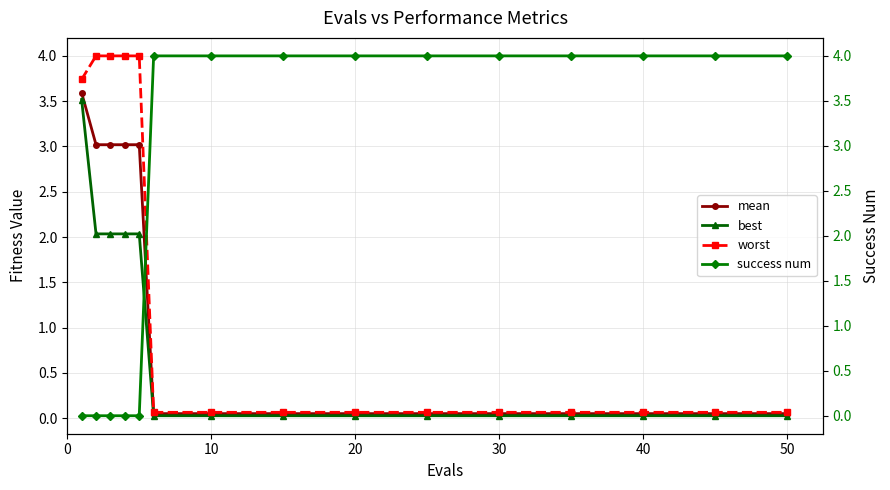

True or false: worst and mean cross at least once.

False